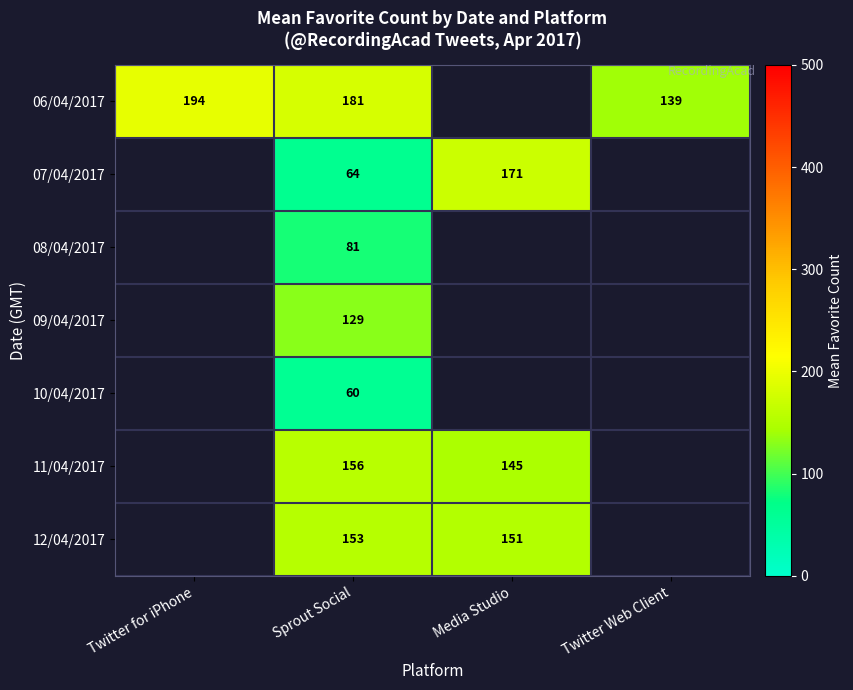

Between Twitter for iPhone and Sprout Social, which series saw the biggest shift?

row_0